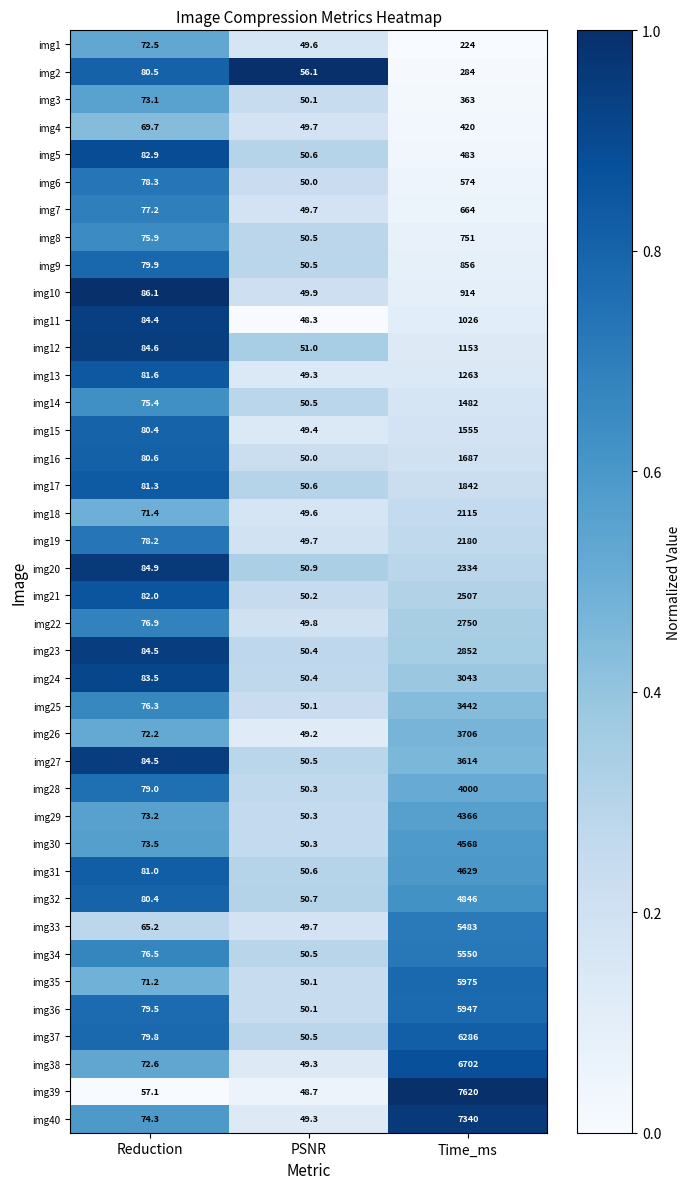

What is the difference between the maximum and second lowest values in the img6 series?

495.7